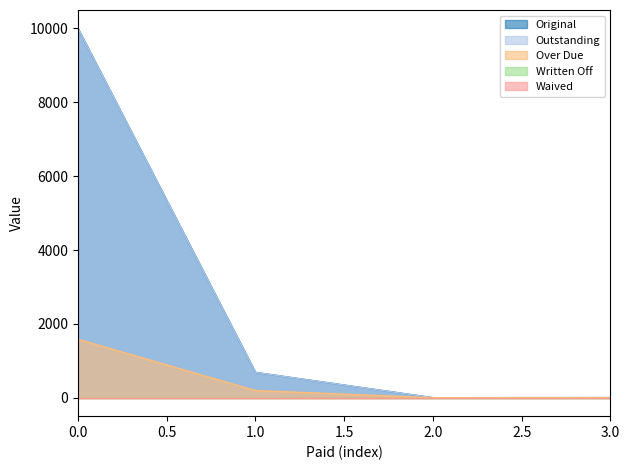

Is it true that Over Due equals 0.0 at 2.0?

True